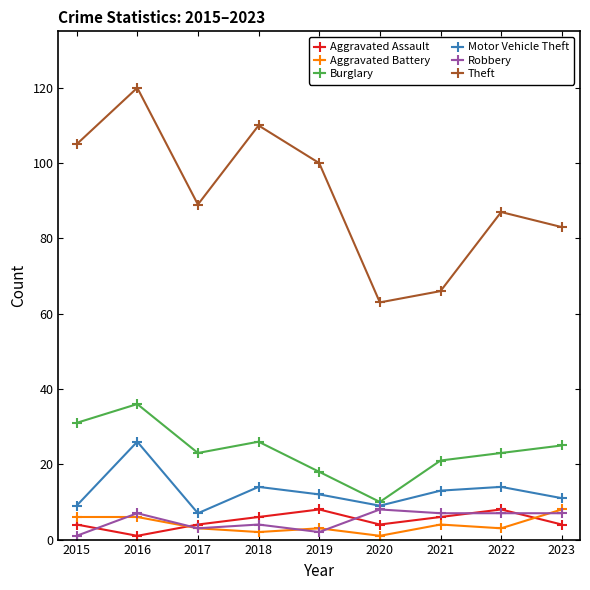

What is the sum of all Robbery values?

46